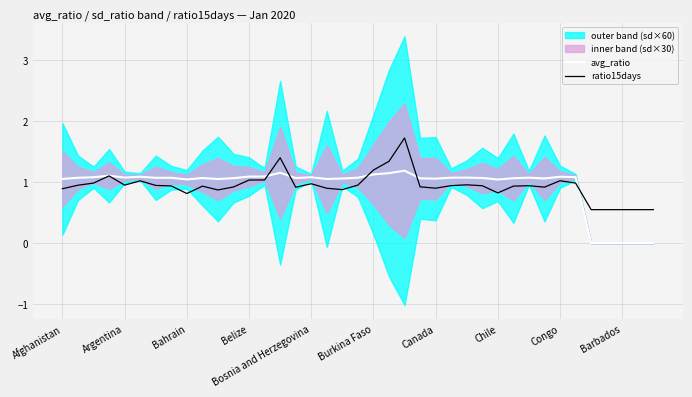

What is the difference between the maximum and minimum values in the ratio15days series?

1.2